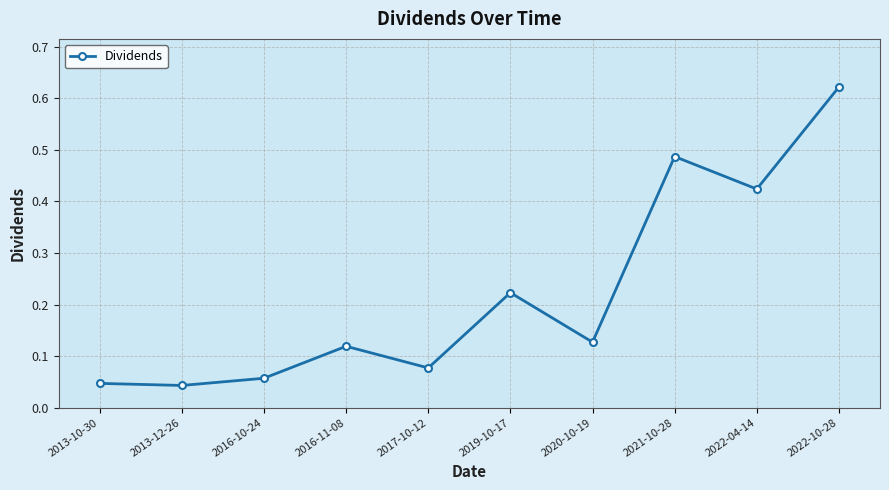

What is the label of the 1st point from the left?

2013-10-30